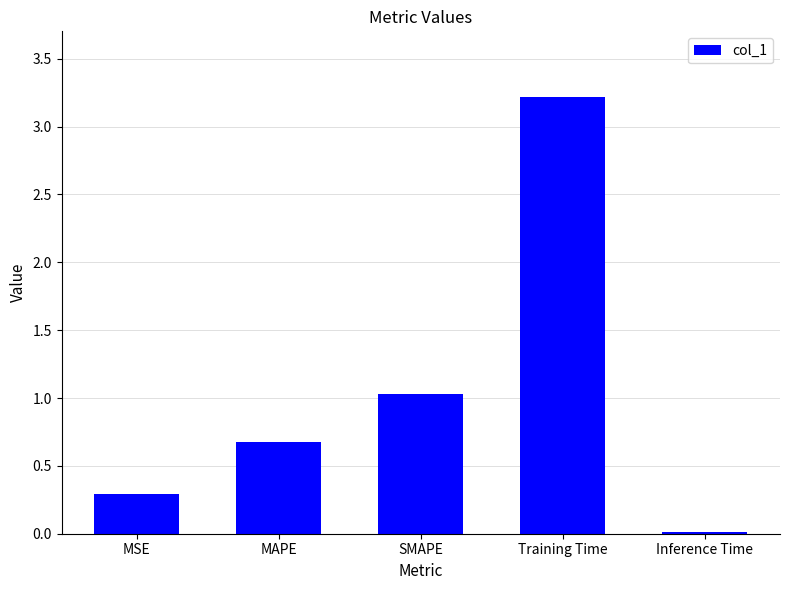

Which has a higher value, SMAPE or Training Time?

Training Time